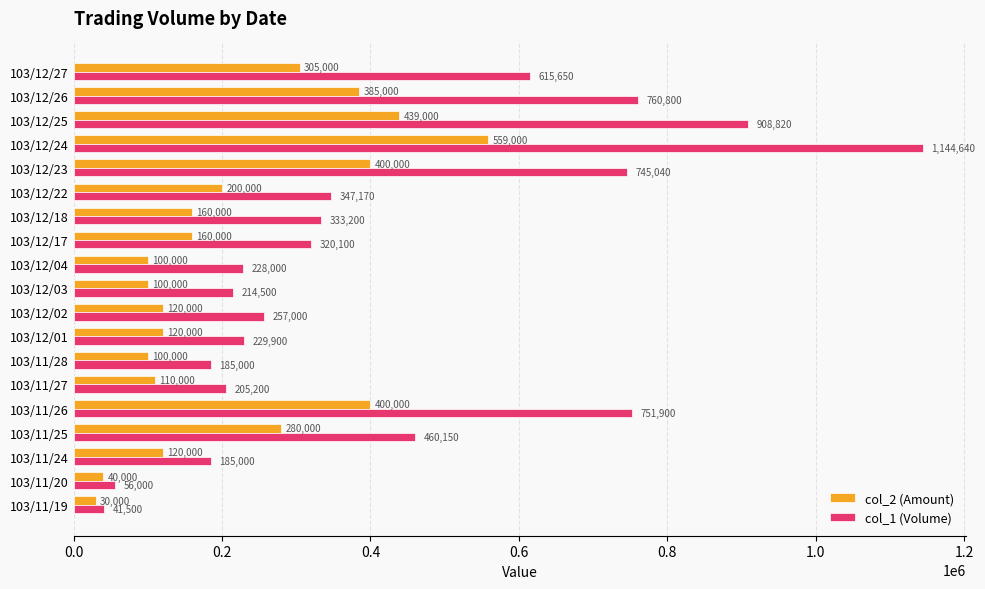

What is the approximate value of col_1 (Volume) at 103/12/25, to the nearest 50?

908800